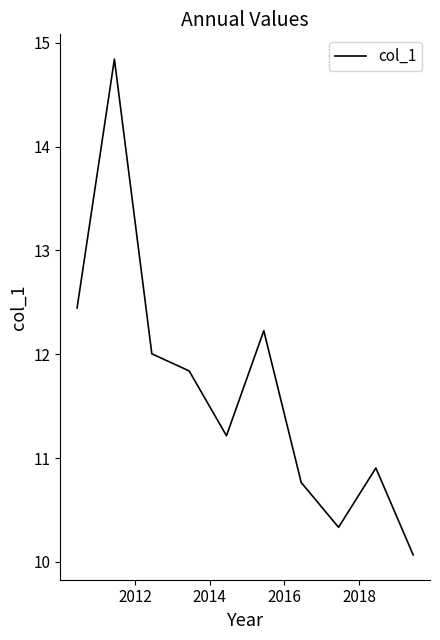

What is the minimum value shown in the chart?

10.1